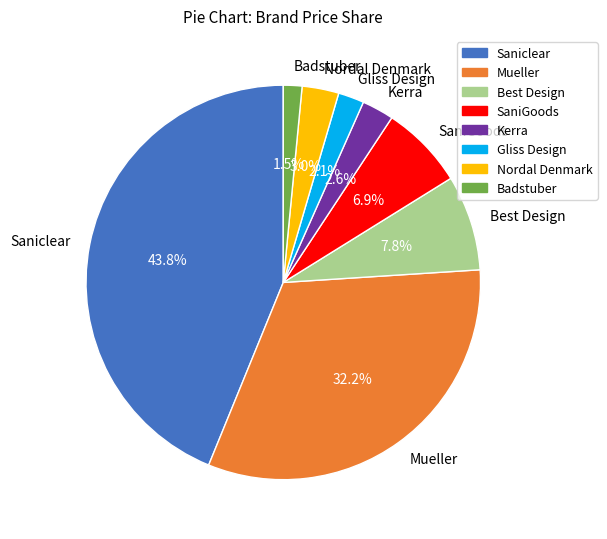

How many segments does this pie chart have?

8